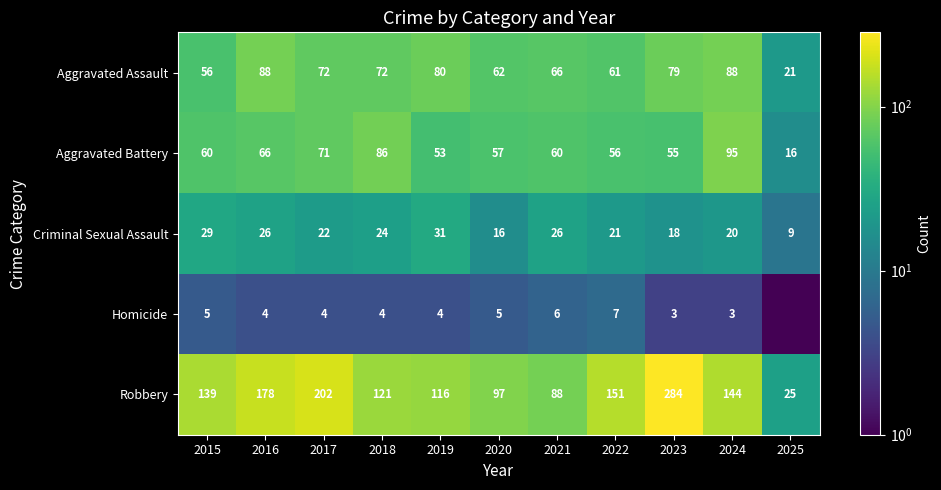

List the labels in order of Robbery value, smallest first.

2025, 2021, 2020, 2019, 2018, 2015, 2024, 2022, 2016, 2017, 2023